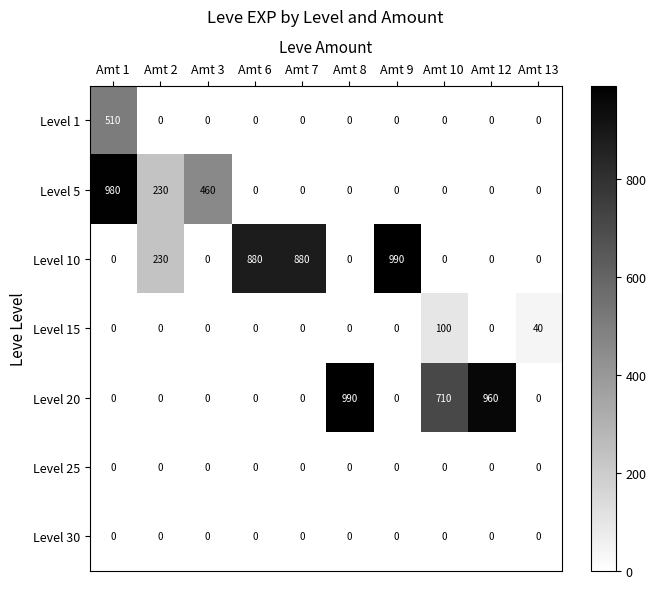

Which series changed the most between Amt 3 and Amt 12?

Level 20